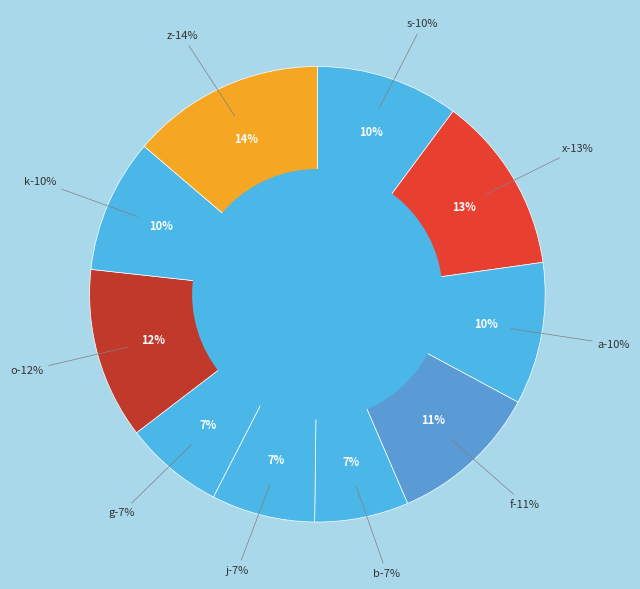

Which category has the biggest portion of the pie?

z